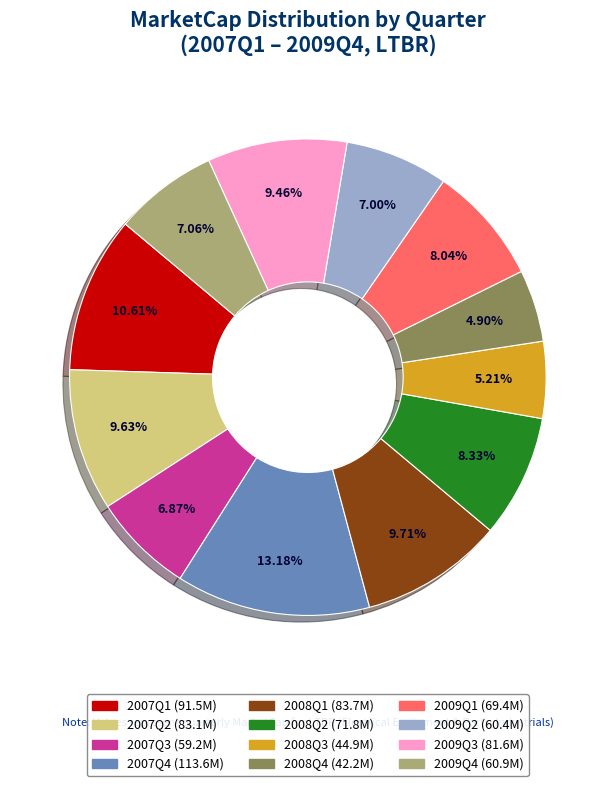

Does 2009Q1 account for over 50% of the chart?

No